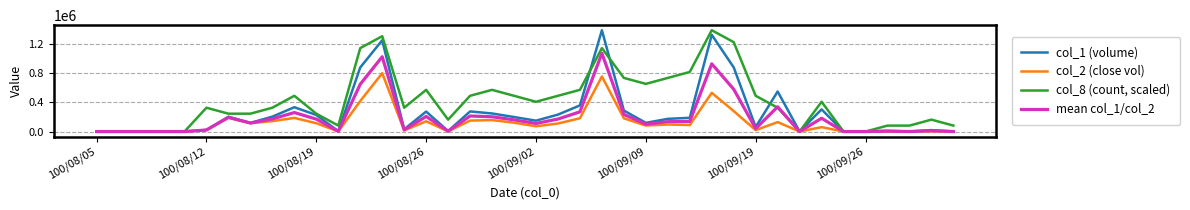

List the series in order of their overall mean, lowest first.

col_2 (close vol), mean col_1/col_2, col_1 (volume), col_8 (count, scaled)